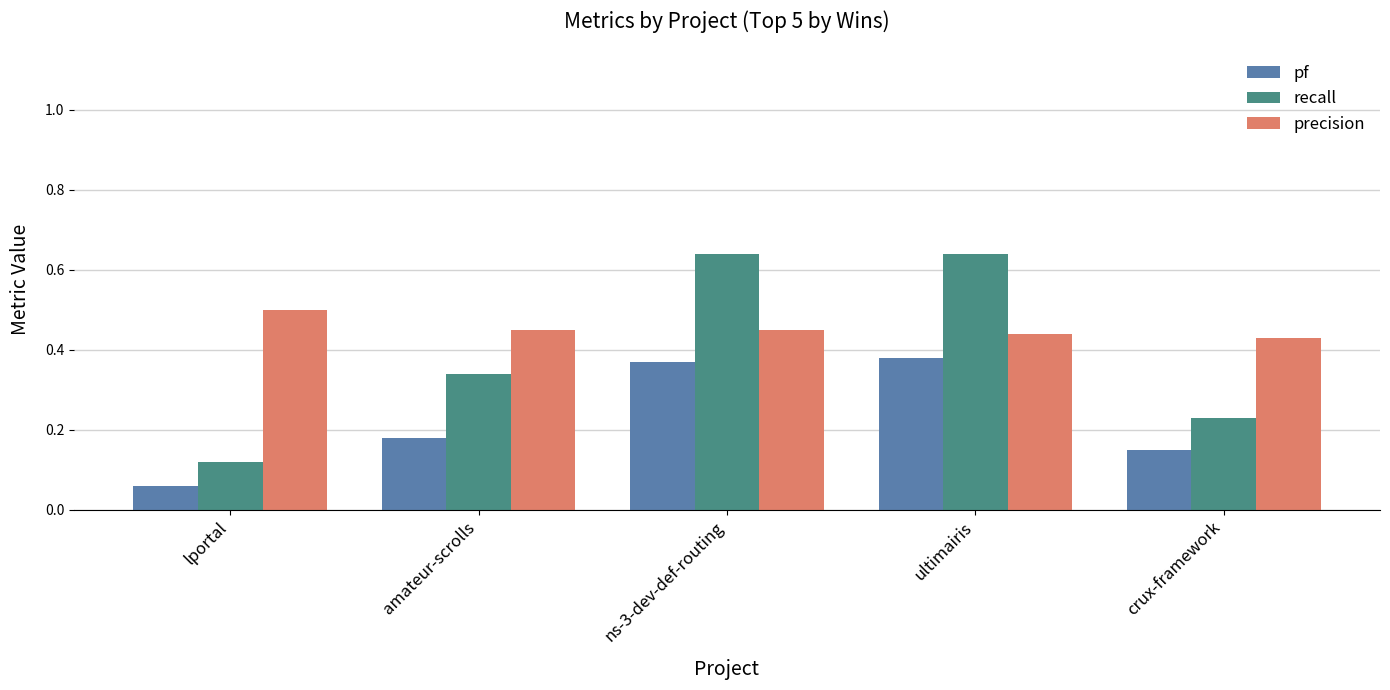

What are all the series names shown in the legend?

pf, recall, precision